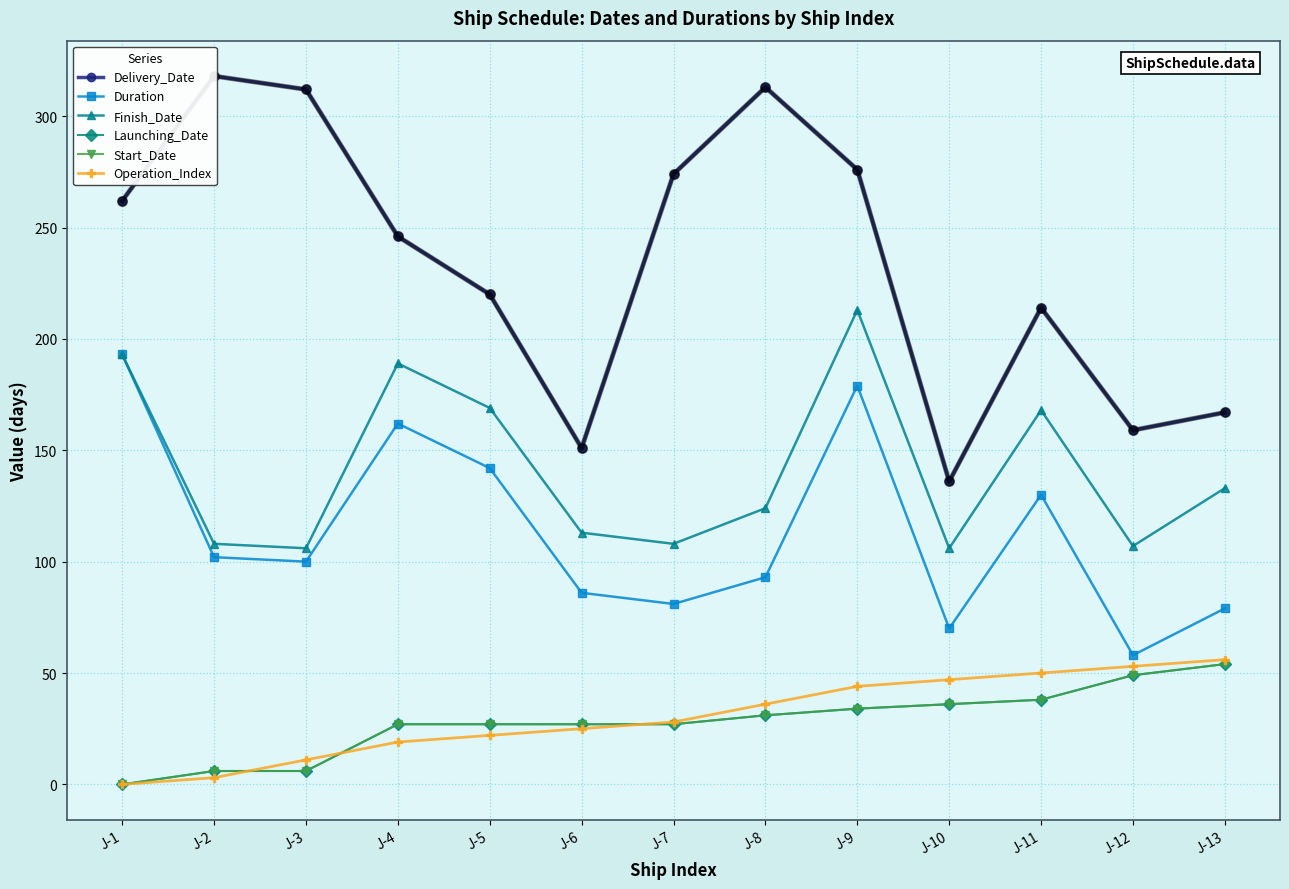

In Finish_Date, how many points are lower than both neighbors (excluding endpoints)?

4